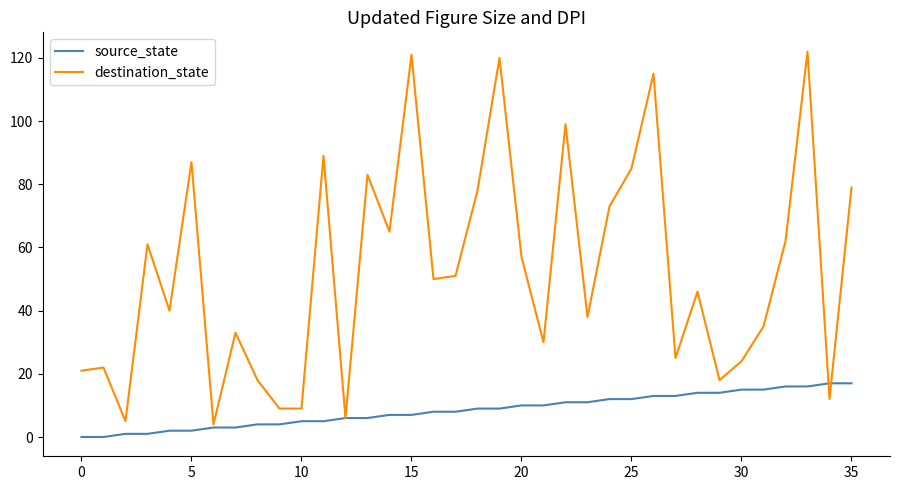

Rank the series by their maximum value, from highest to lowest.

destination_state, source_state